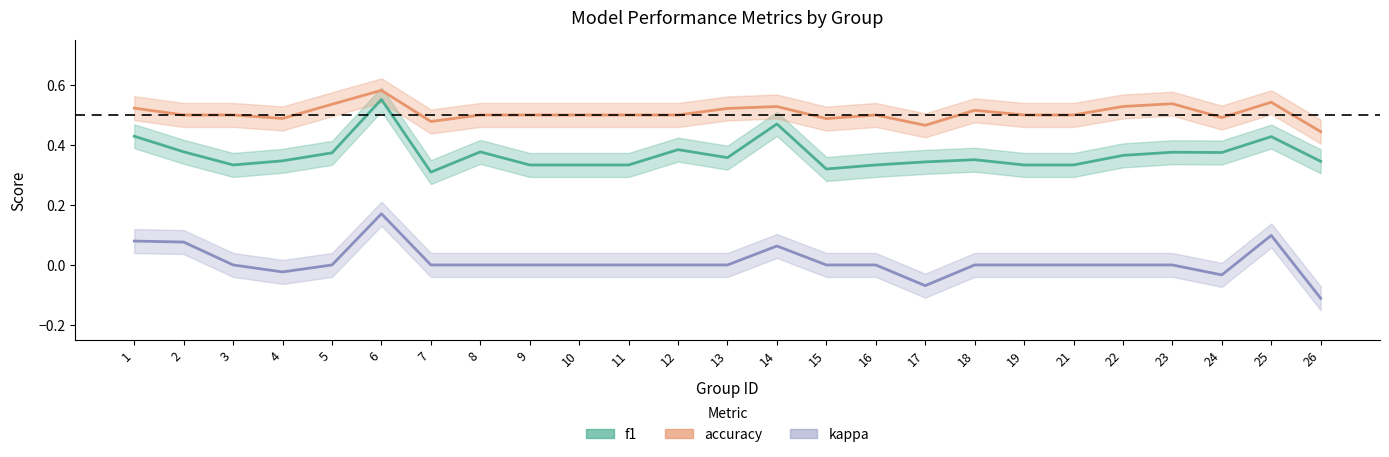

Read the kappa value at 1.

0.1